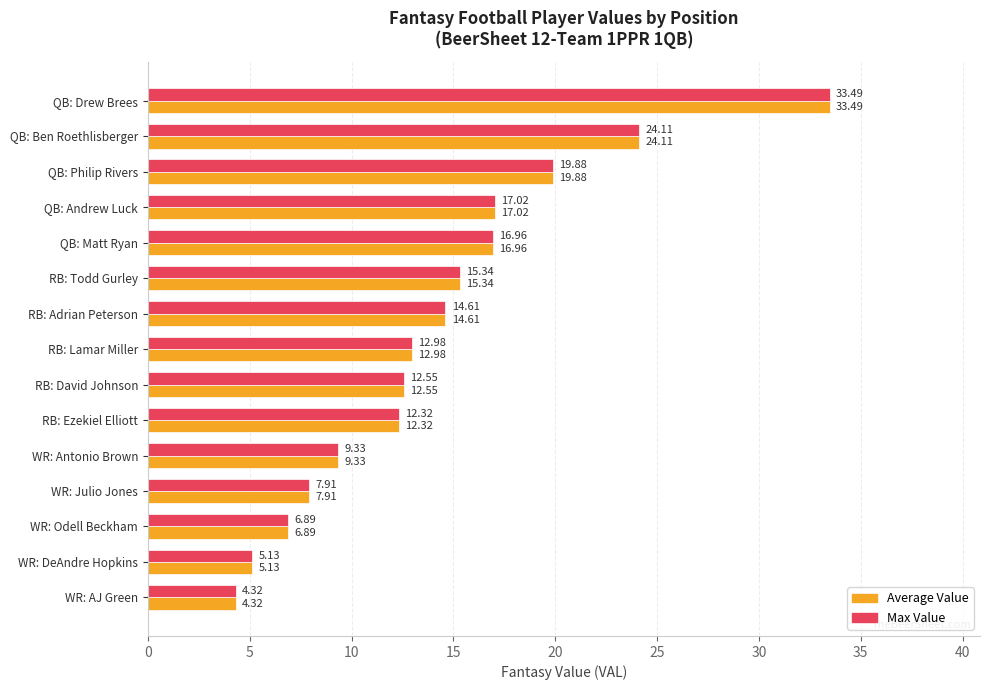

At which category is the sum across all series the highest?

QB: Drew Brees